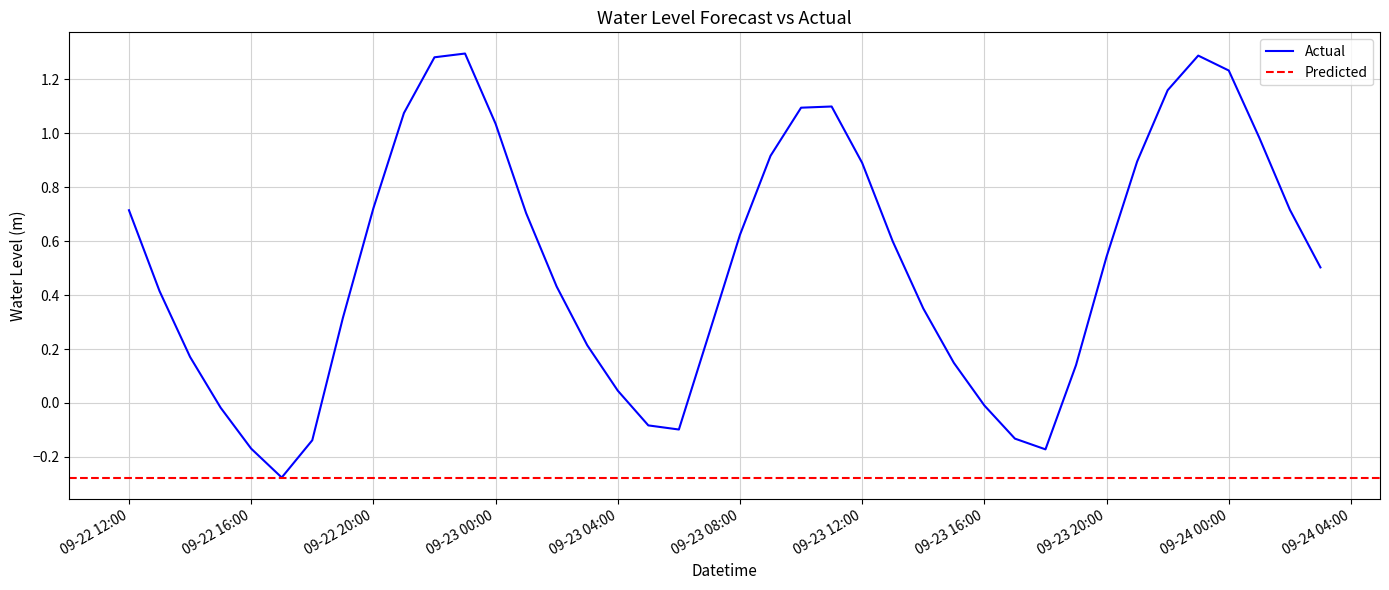

What is the value of the 35th point from the left?

1.2